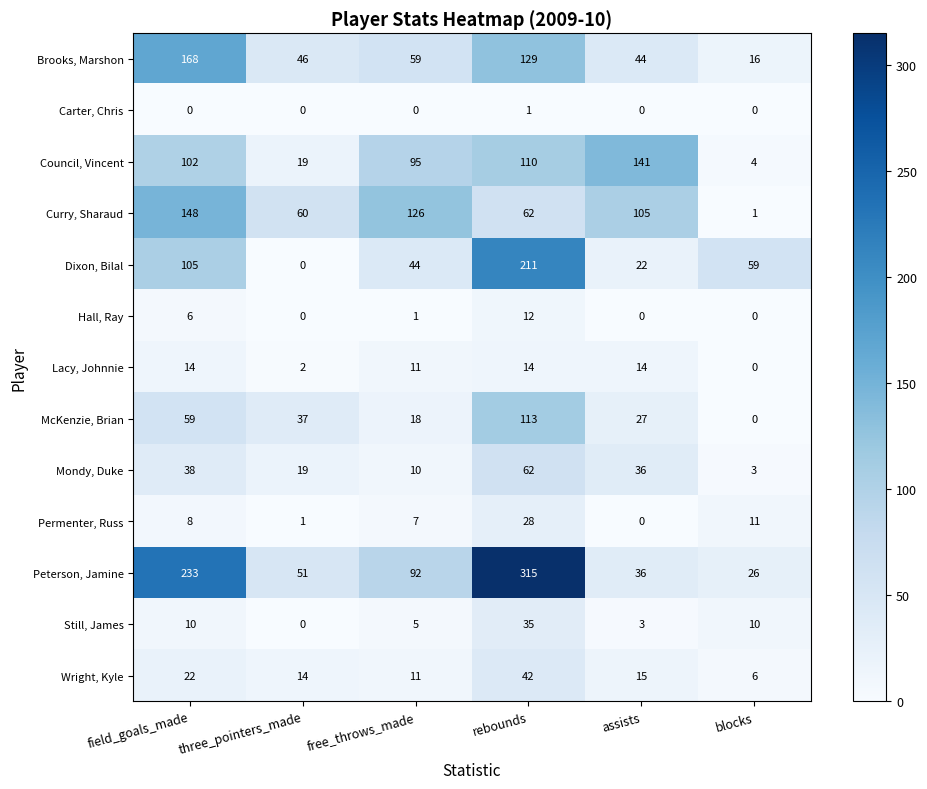

List the labels in order of McKenzie, Brian value, largest first.

rebounds, field_goals_made, three_pointers_made, assists, free_throws_made, blocks